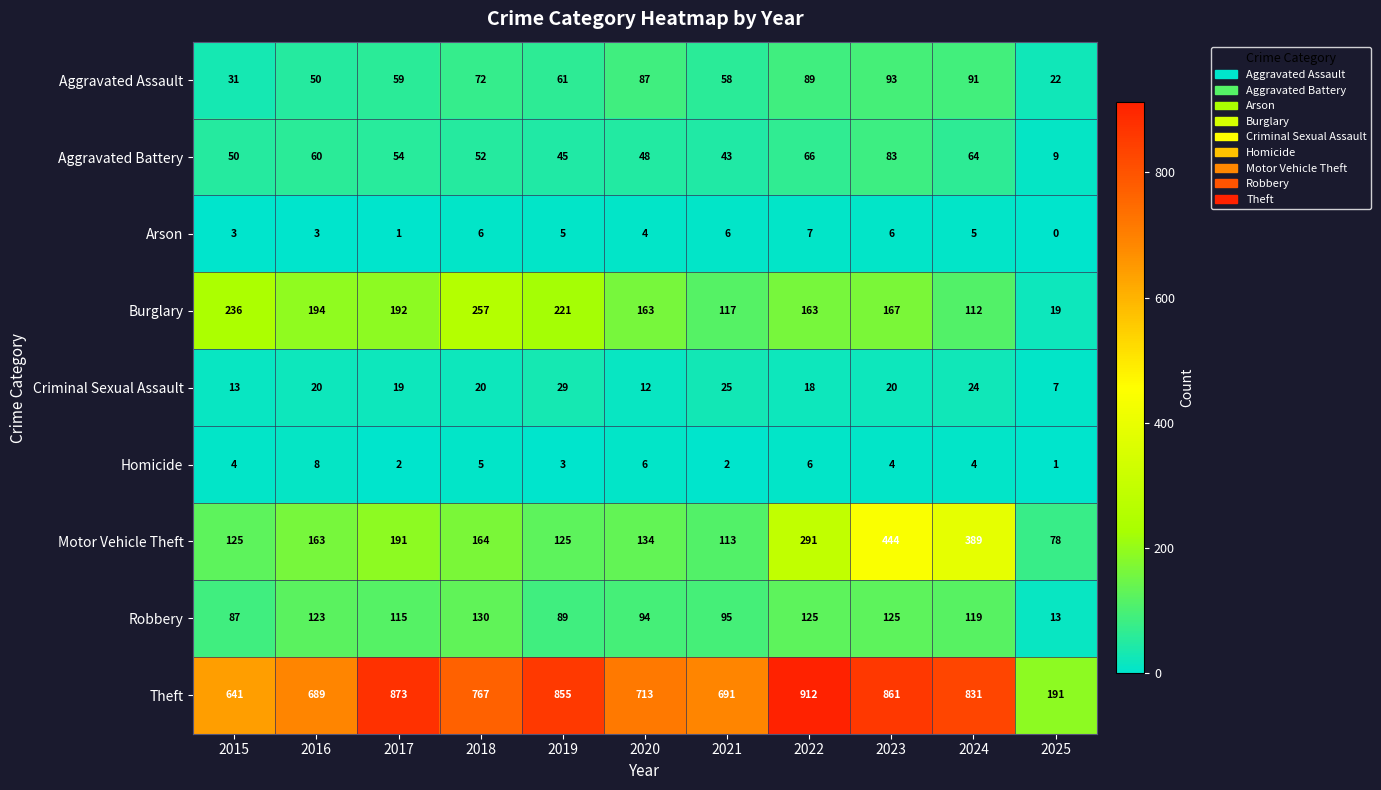

Which series has the largest total across all categories?

Theft